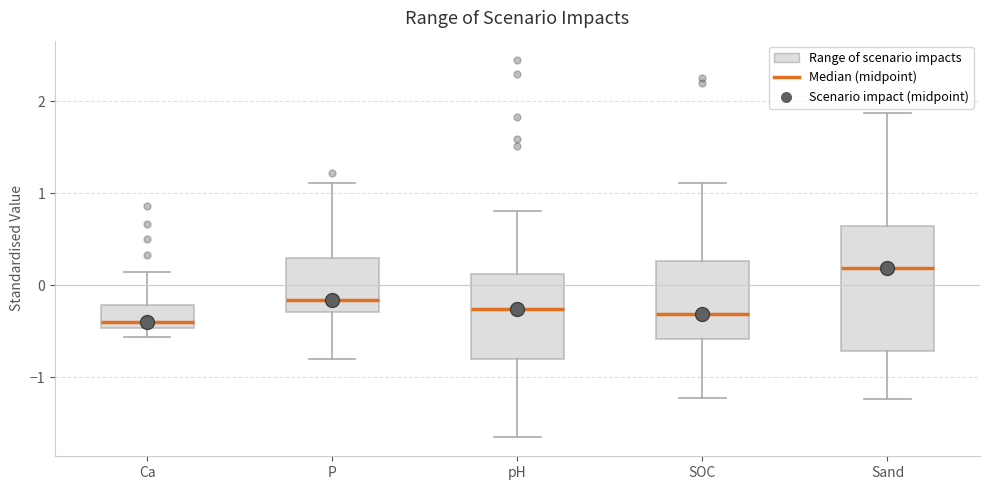

Where is the lower edge of the box for Sand on the y-axis? The values are not printed on the chart, so give them approximately, as read against the axis.

-0.7